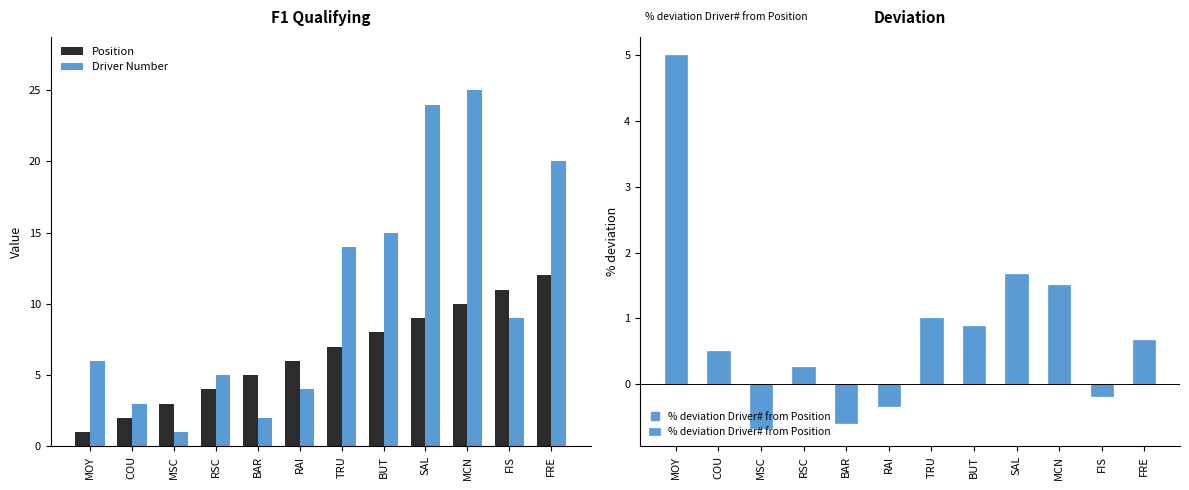

Reading left to right, what are all the values shown in this chart?

Position: 1.0	2.0	3.0	4.0	5.0	6.0	7.0	8.0	9.0	10.0	11.0	12.0
Driver Number: 6.0	3.0	1.0	5.0	2.0	4.0	14.0	15.0	24.0	25.0	9.0	20.0
% deviation Driver# from Position: 5.0	0.5	-0.7	0.2	-0.6	-0.3	1.0	0.9	1.7	1.5	-0.2	0.7